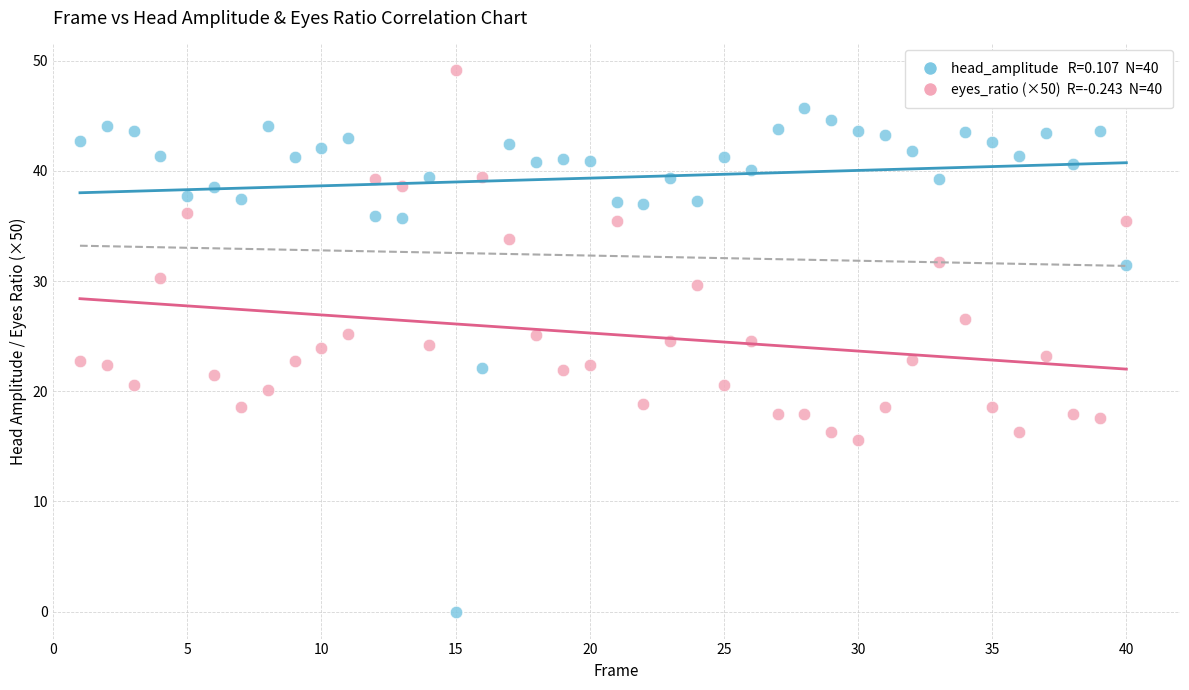

Across all data points, what is the range of X values (max minus min)?

39.0